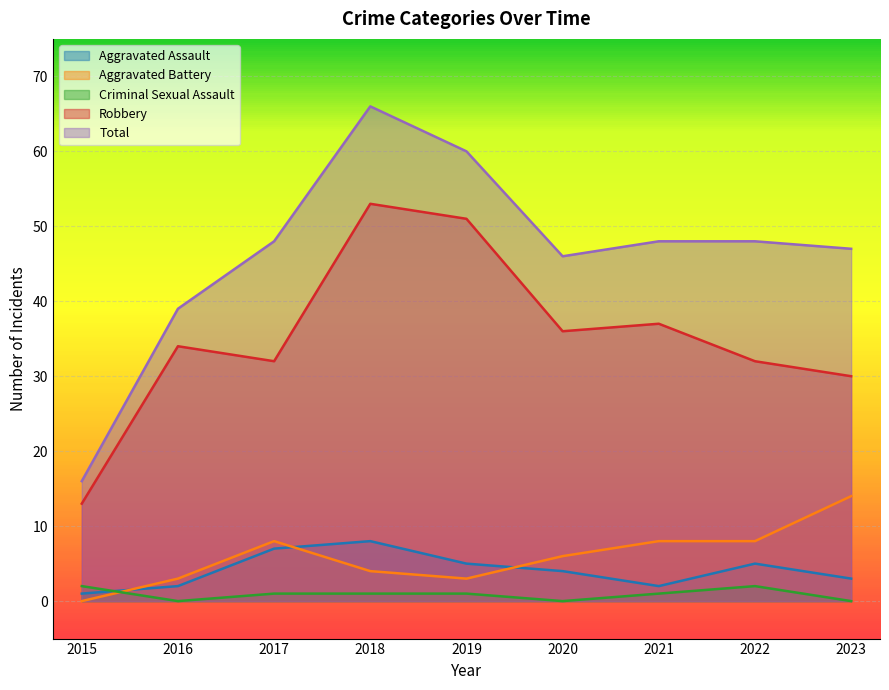

What is the average value of the Aggravated Assault series?

4